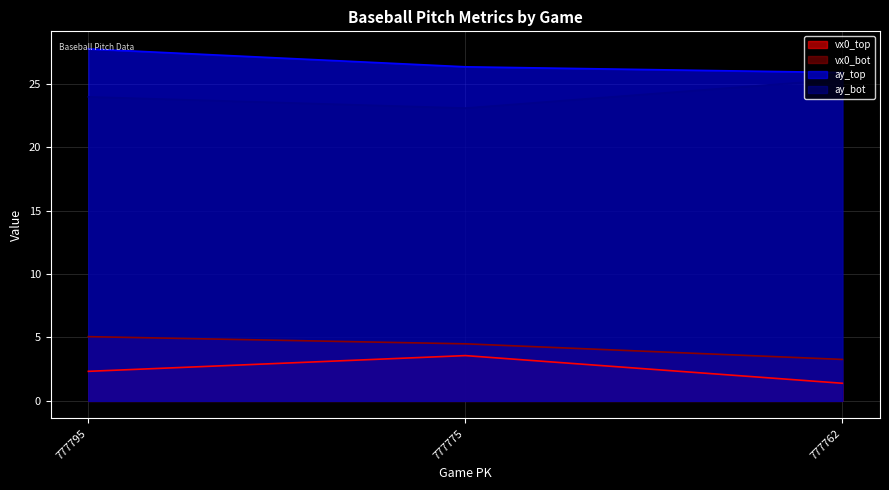

Reading left to right, extract all data points from this chart.

vx0_top: 2.3	3.6	1.4
vx0_bot: 5.1	4.5	3.3
ay_top: 27.7	26.3	25.9
ay_bot: 24.0	23.1	25.3